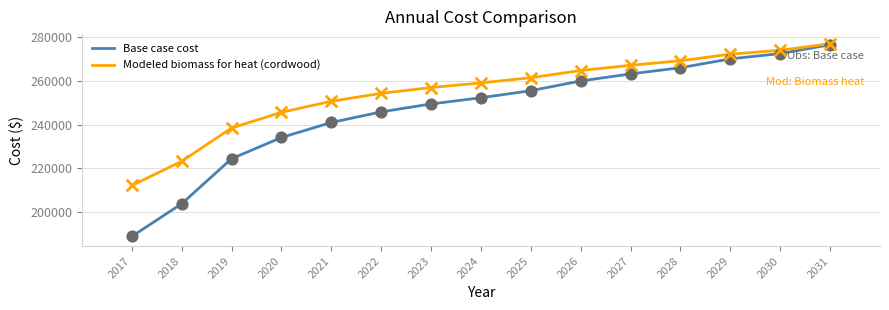

Between 2022 and 2027, which series saw the biggest shift?

Base case cost